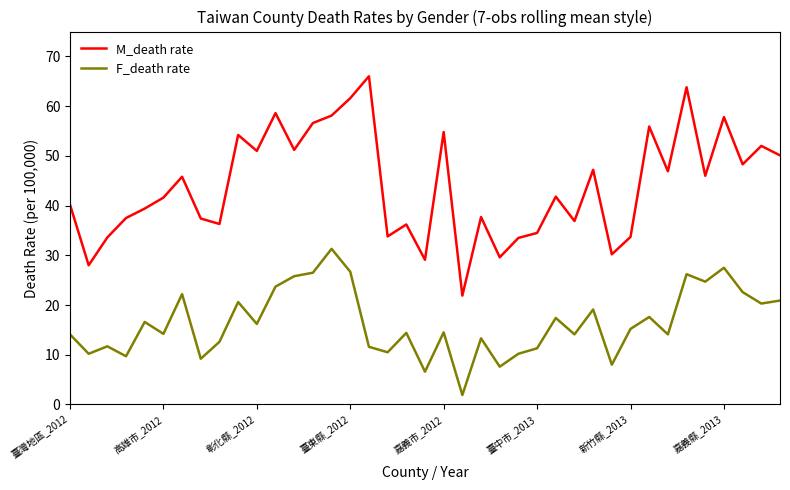

What is the maximum value for M_death rate?

66.0